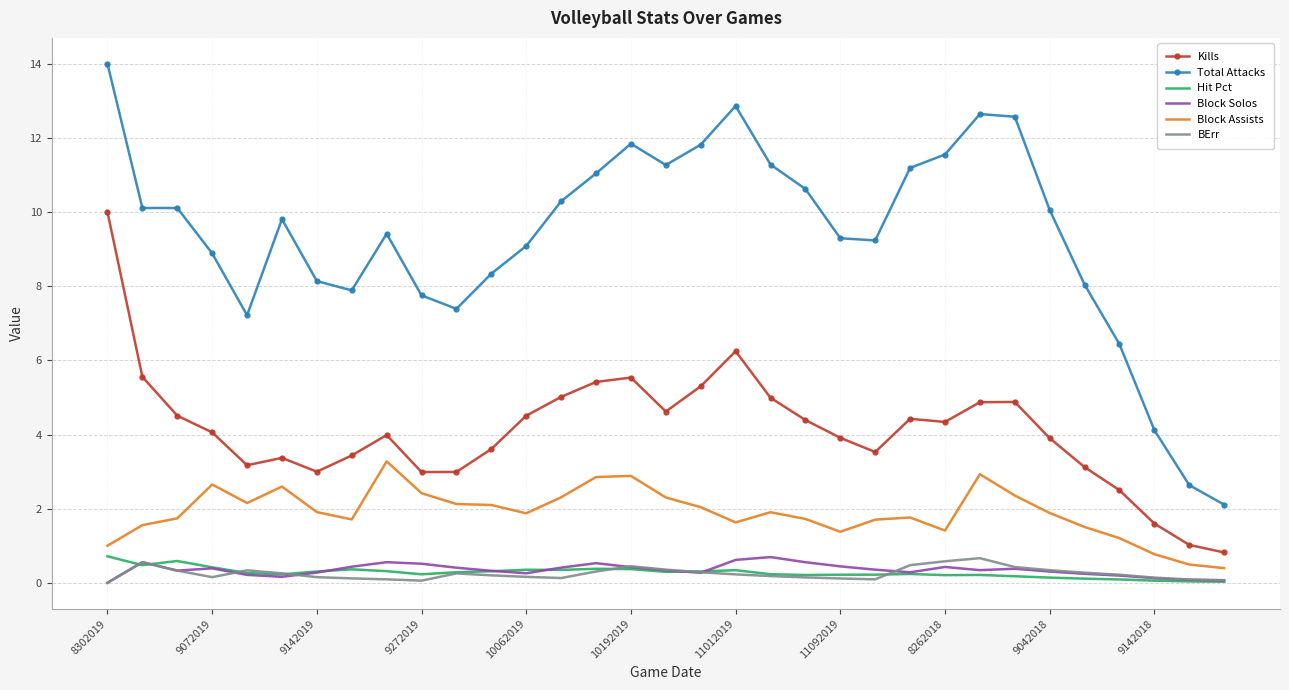

What is the minimum value for Kills?

0.8